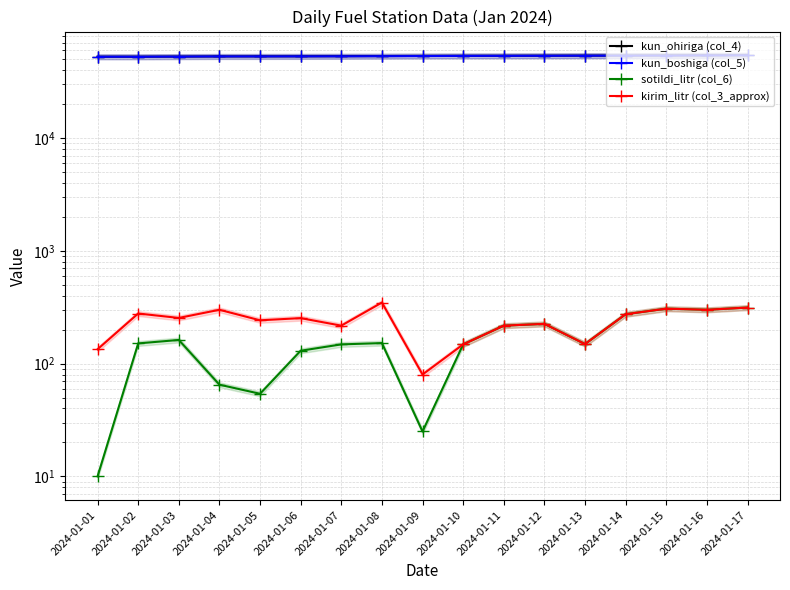

At which category is the sum across all series the highest?

2024-01-17